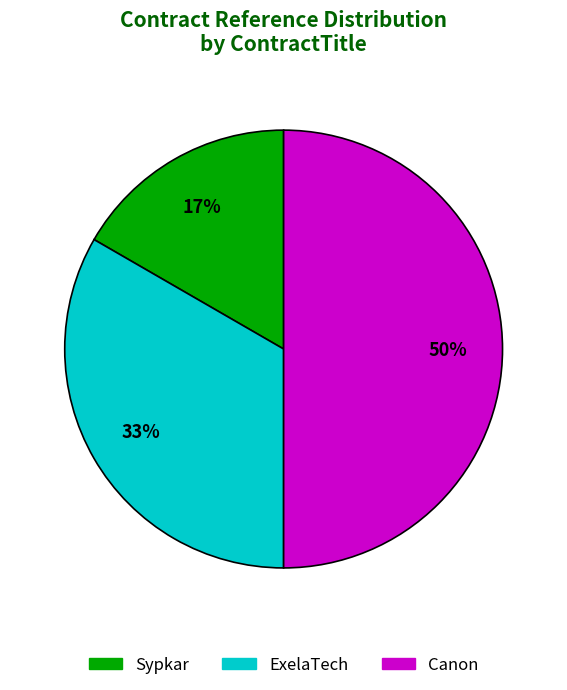

How many slices are in this pie chart?

3